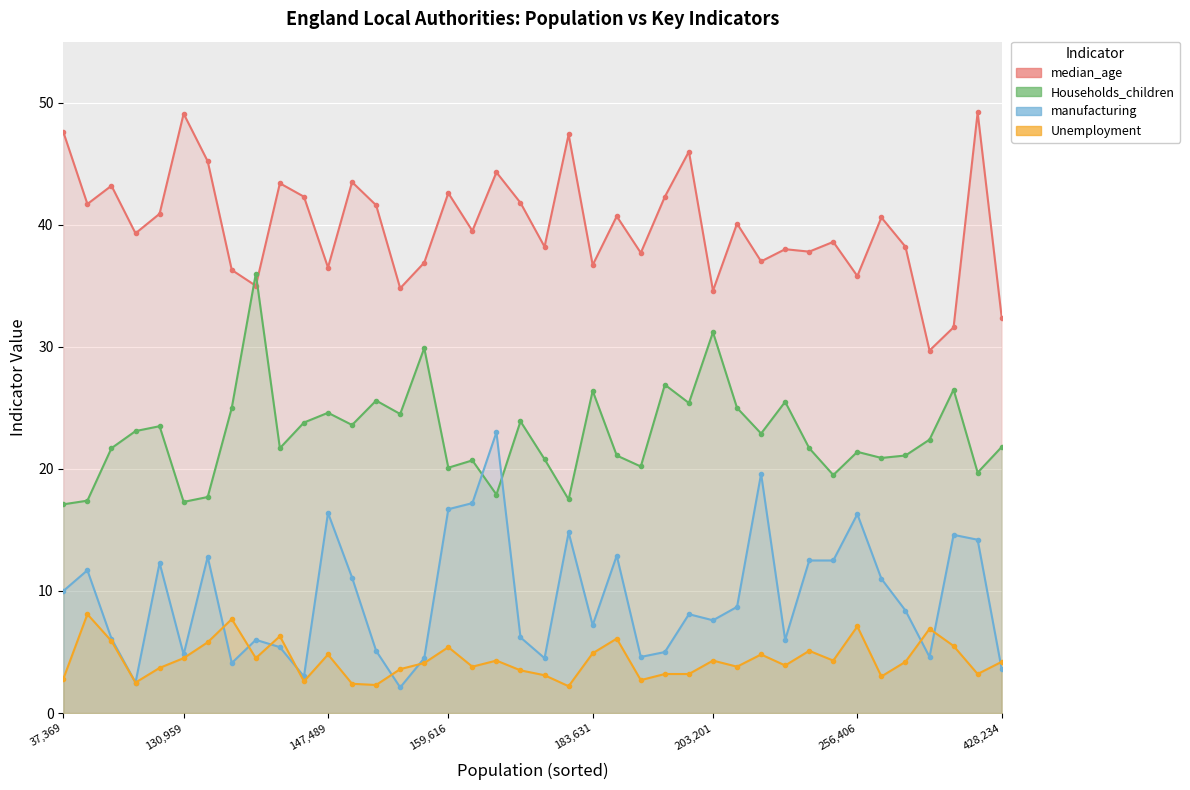

Which series has the largest total across all categories?

median_age